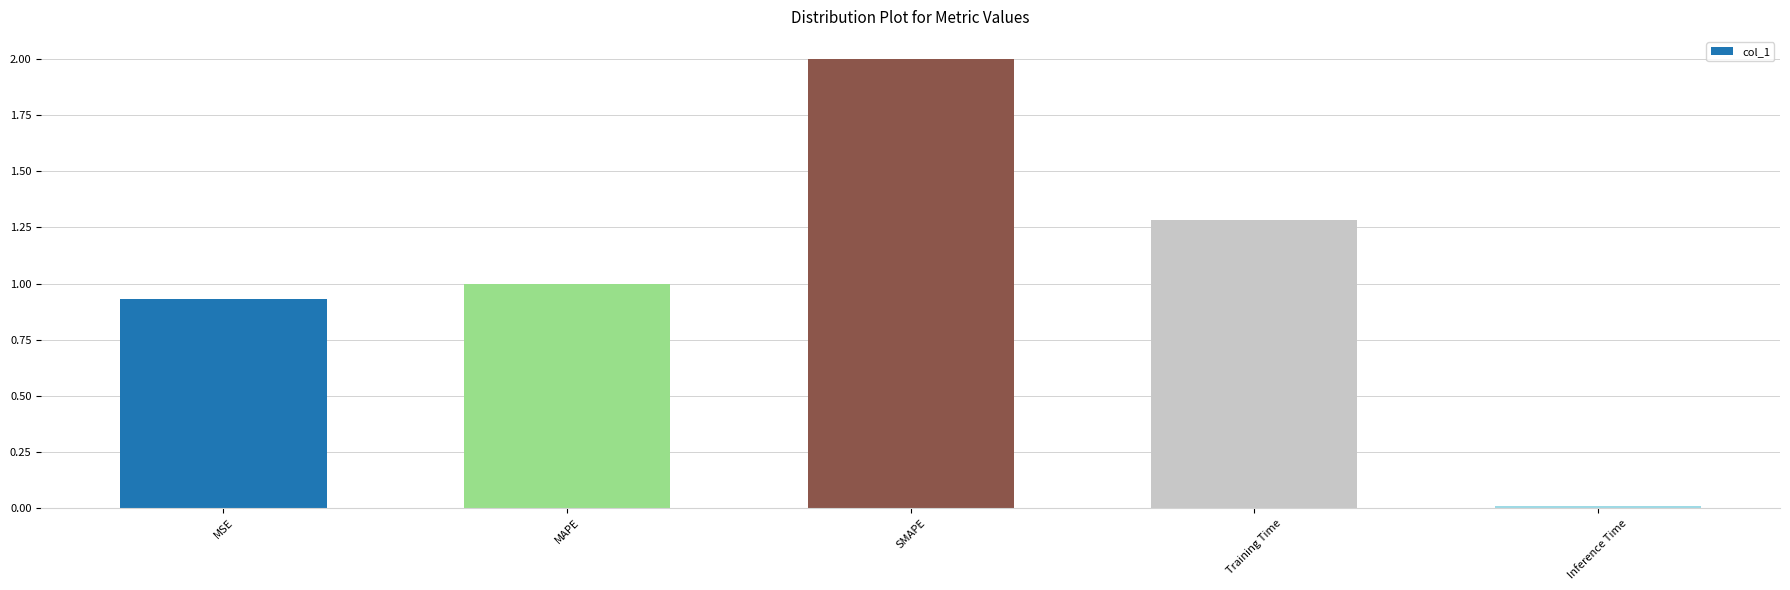

List the labels in order of value, largest first.

SMAPE, Training Time, MAPE, MSE, Inference Time